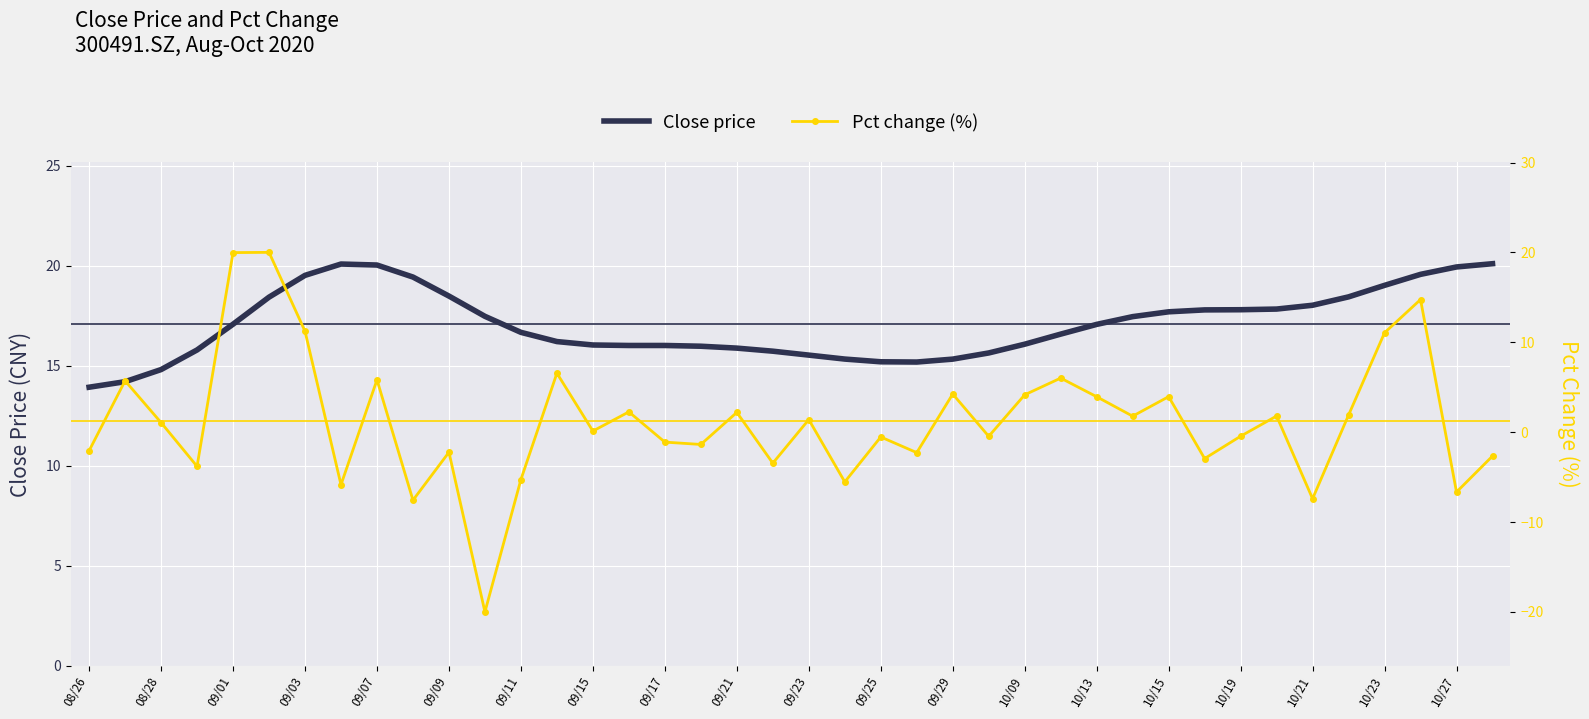

True or false: Close price has a value of 5.9 at 08/28.

False